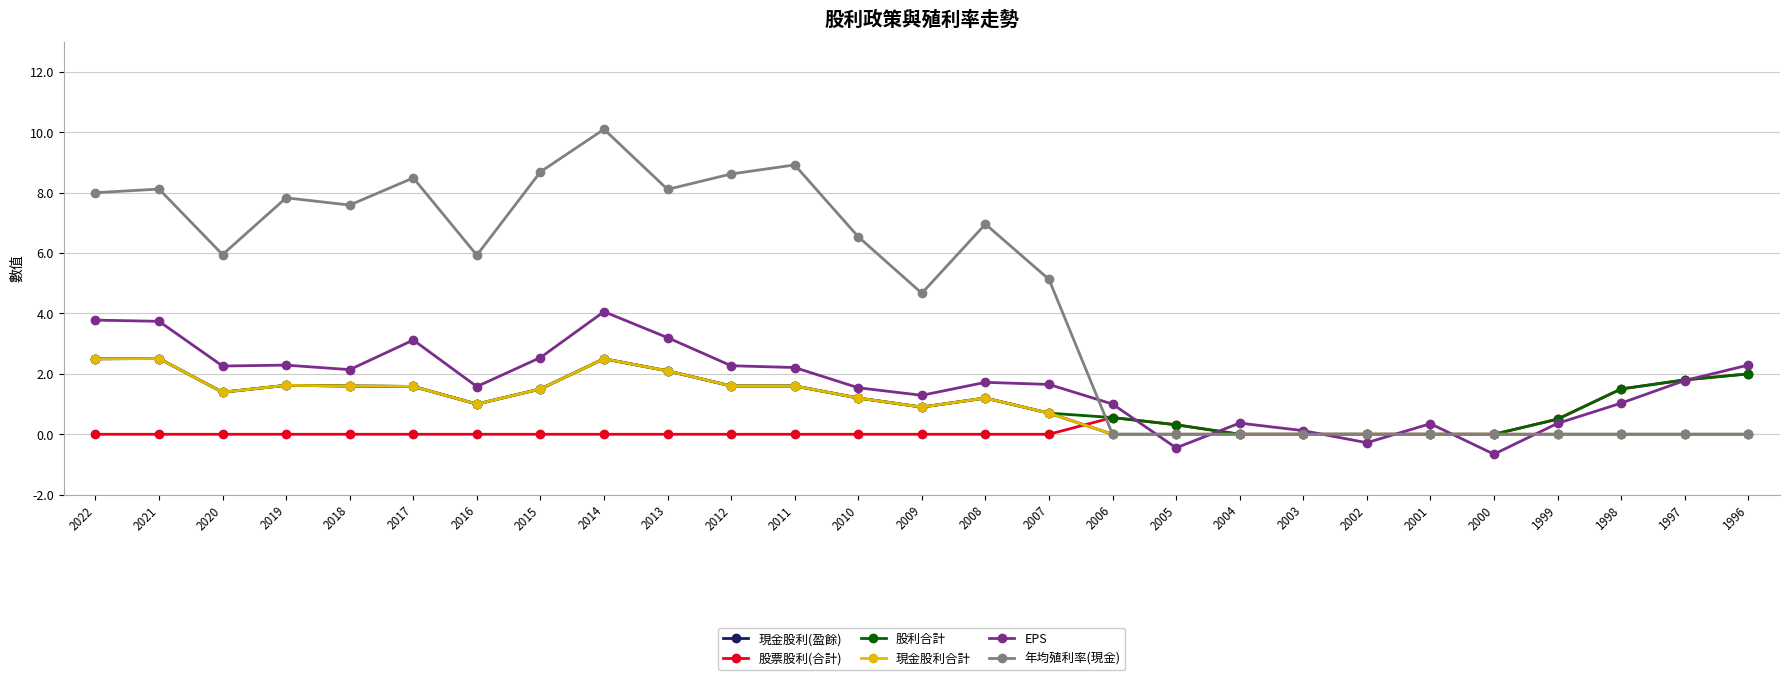

Is this an area chart (filled region under the line)?

No